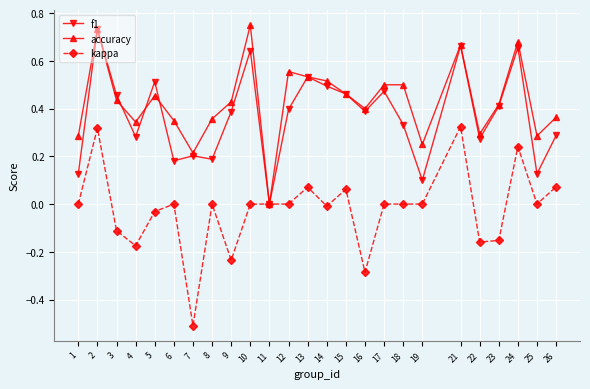

Is the value of kappa at 15 greater than the value of accuracy at 3?

No